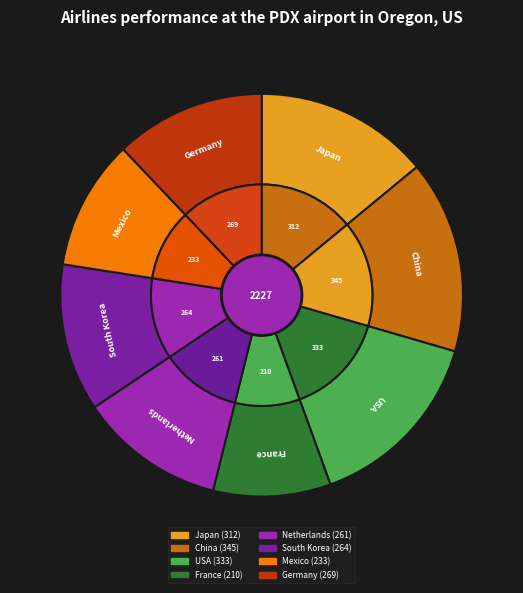

Does Germany account for over 50% of the chart?

No